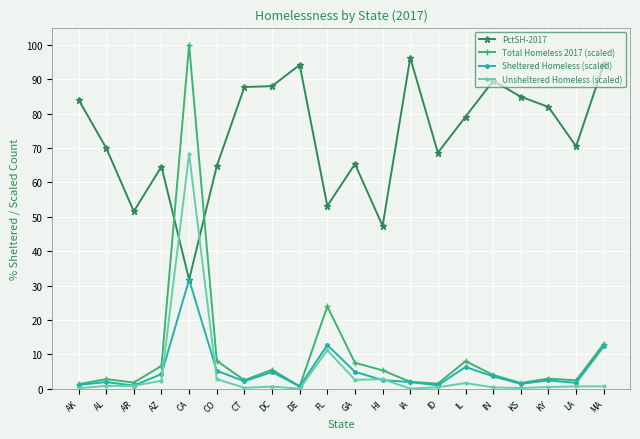

Is the value of Total Homeless 2017 (scaled) at FL greater than the value of Sheltered Homeless (scaled) at IN?

Yes